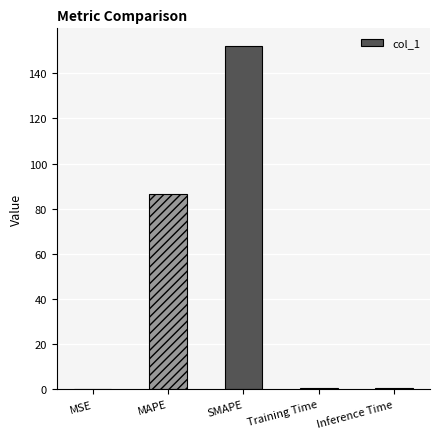

What is the average value?

48.1